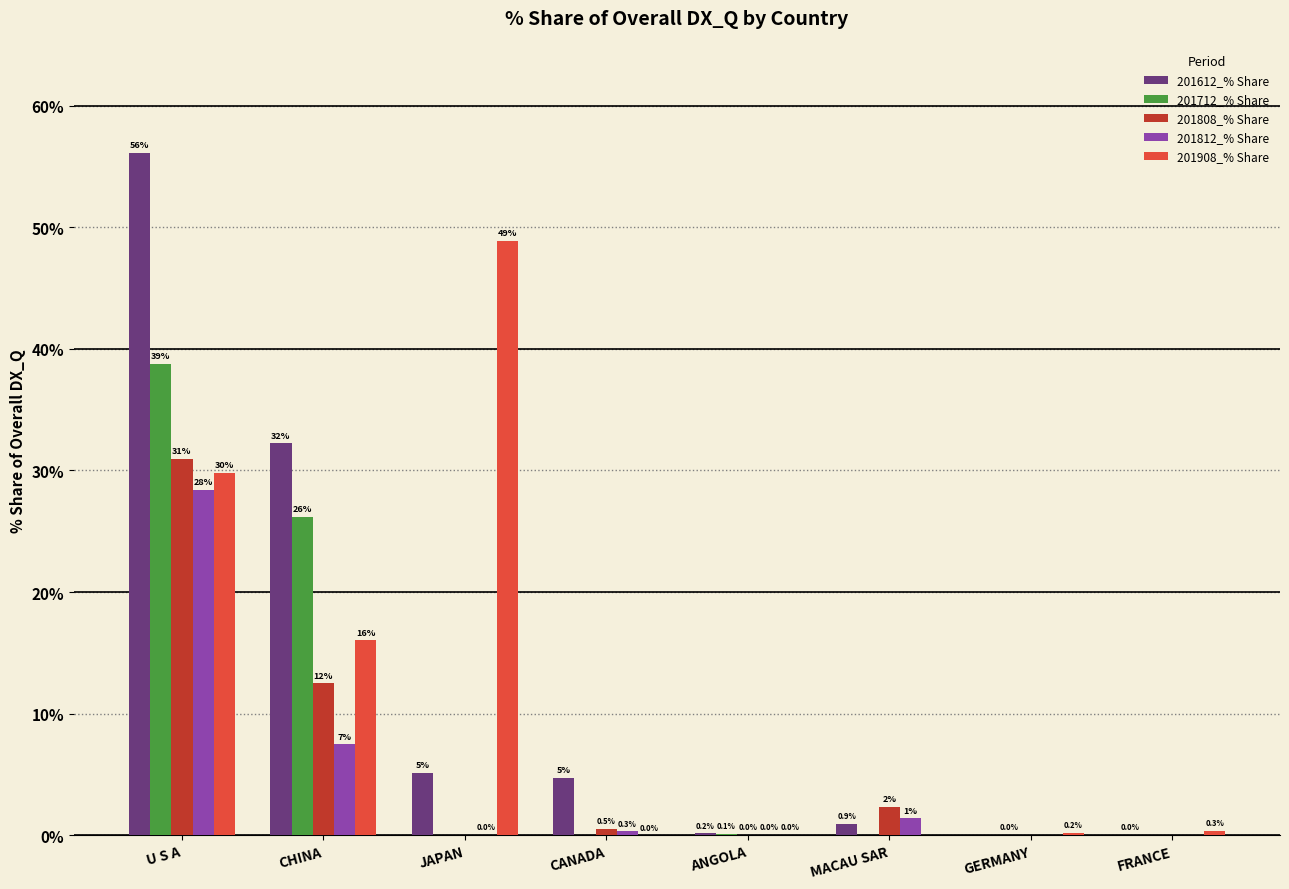

At which category is the sum across all series the highest?

U S A